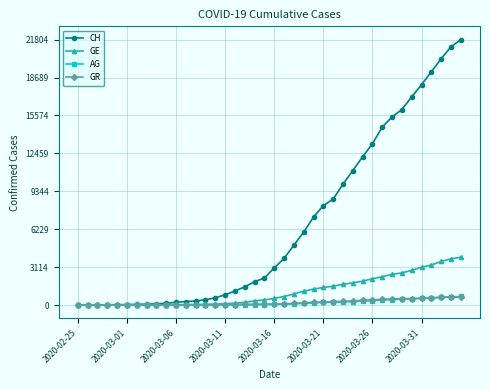

What are all the series names shown in the legend?

CH, GE, AG, GR